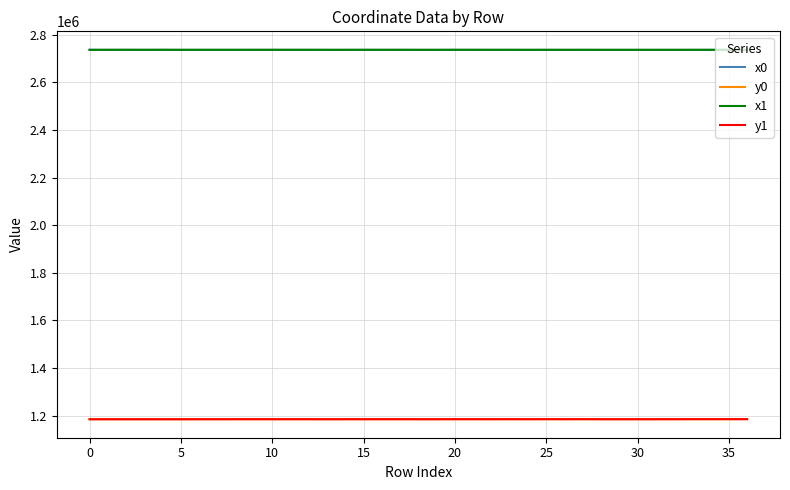

What are all the series names shown in the legend?

x0, y0, x1, y1